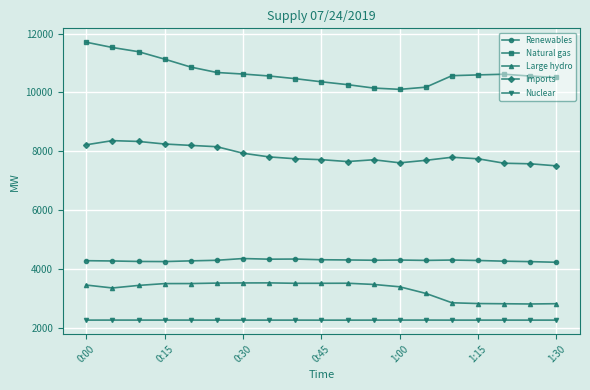

How many series are shown in this chart?

5